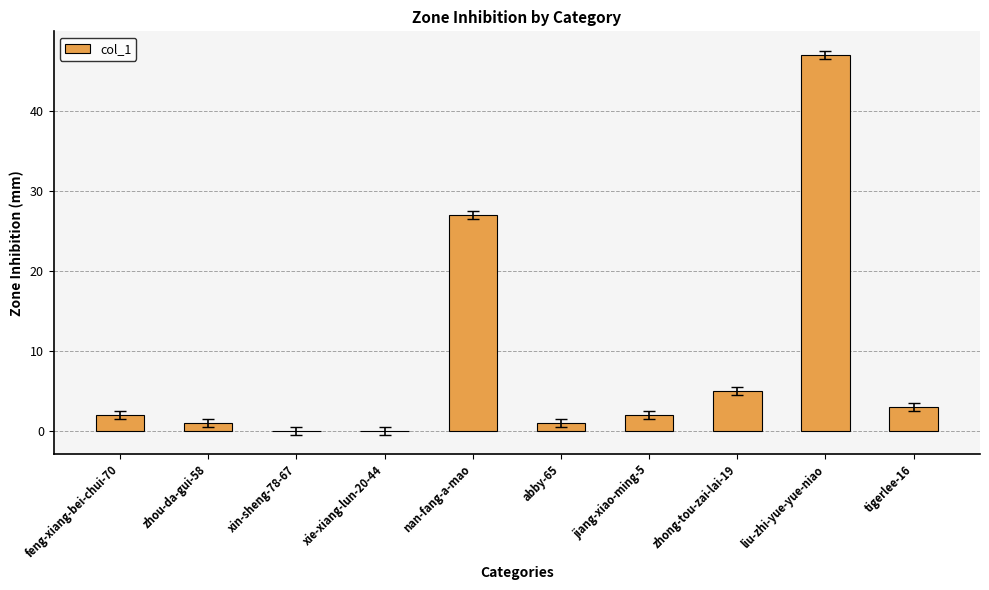

Which has a higher value, xin-sheng-78-67 or zhong-tou-zai-lai-19?

zhong-tou-zai-lai-19